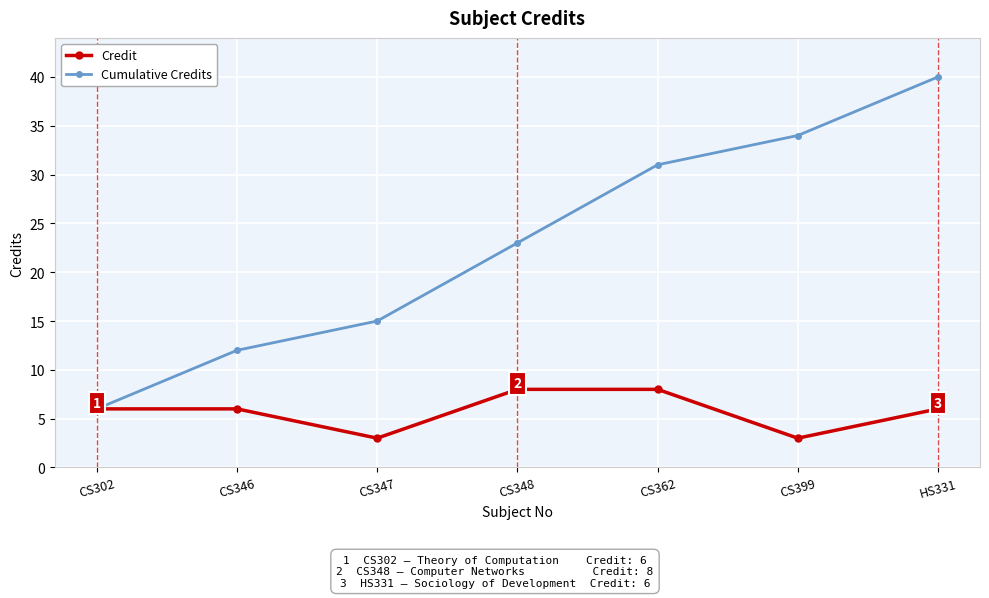

What is the highest value of the Cumulative Credits series?

40